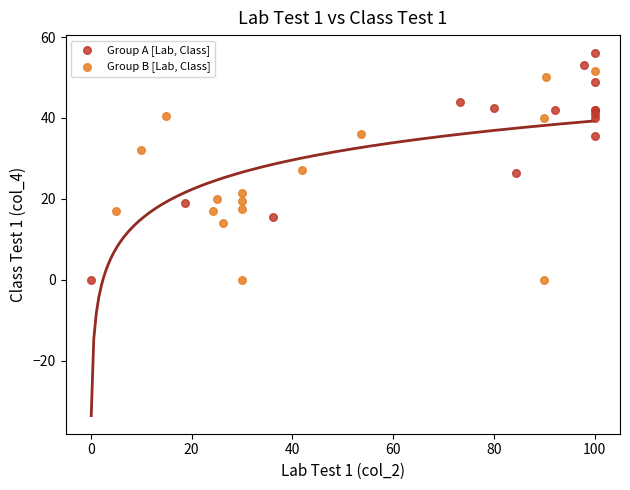

Which series reaches the maximum Y coordinate?

Group A [Lab, Class]